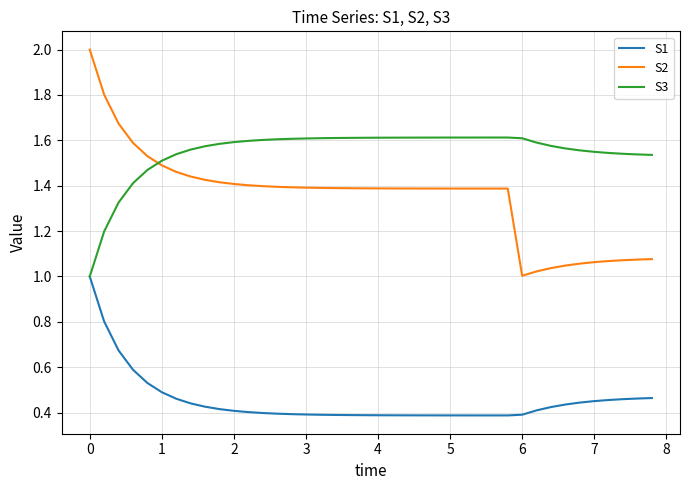

Which series has the largest total across all categories?

S3